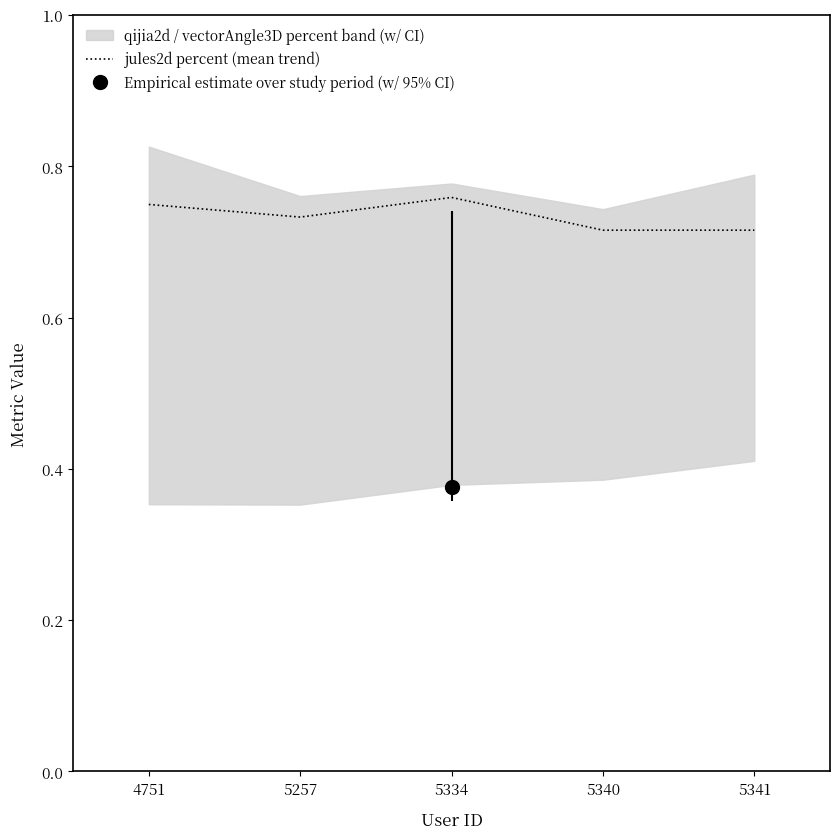

List the labels in order of value, smallest first.

5340, 5341, 5257, 4751, 5334